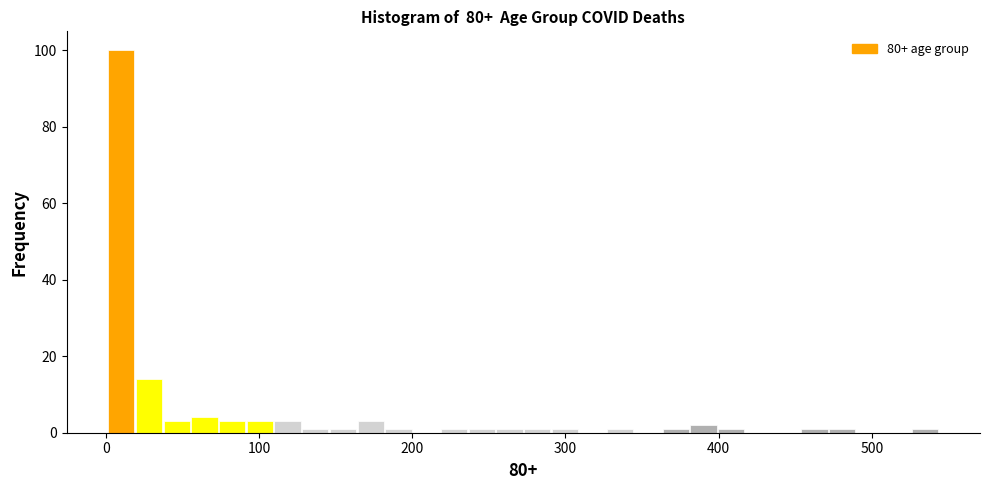

Around what value on the x-axis is the tallest bar? Give the approximate position of its centre, as read against the axis.

10